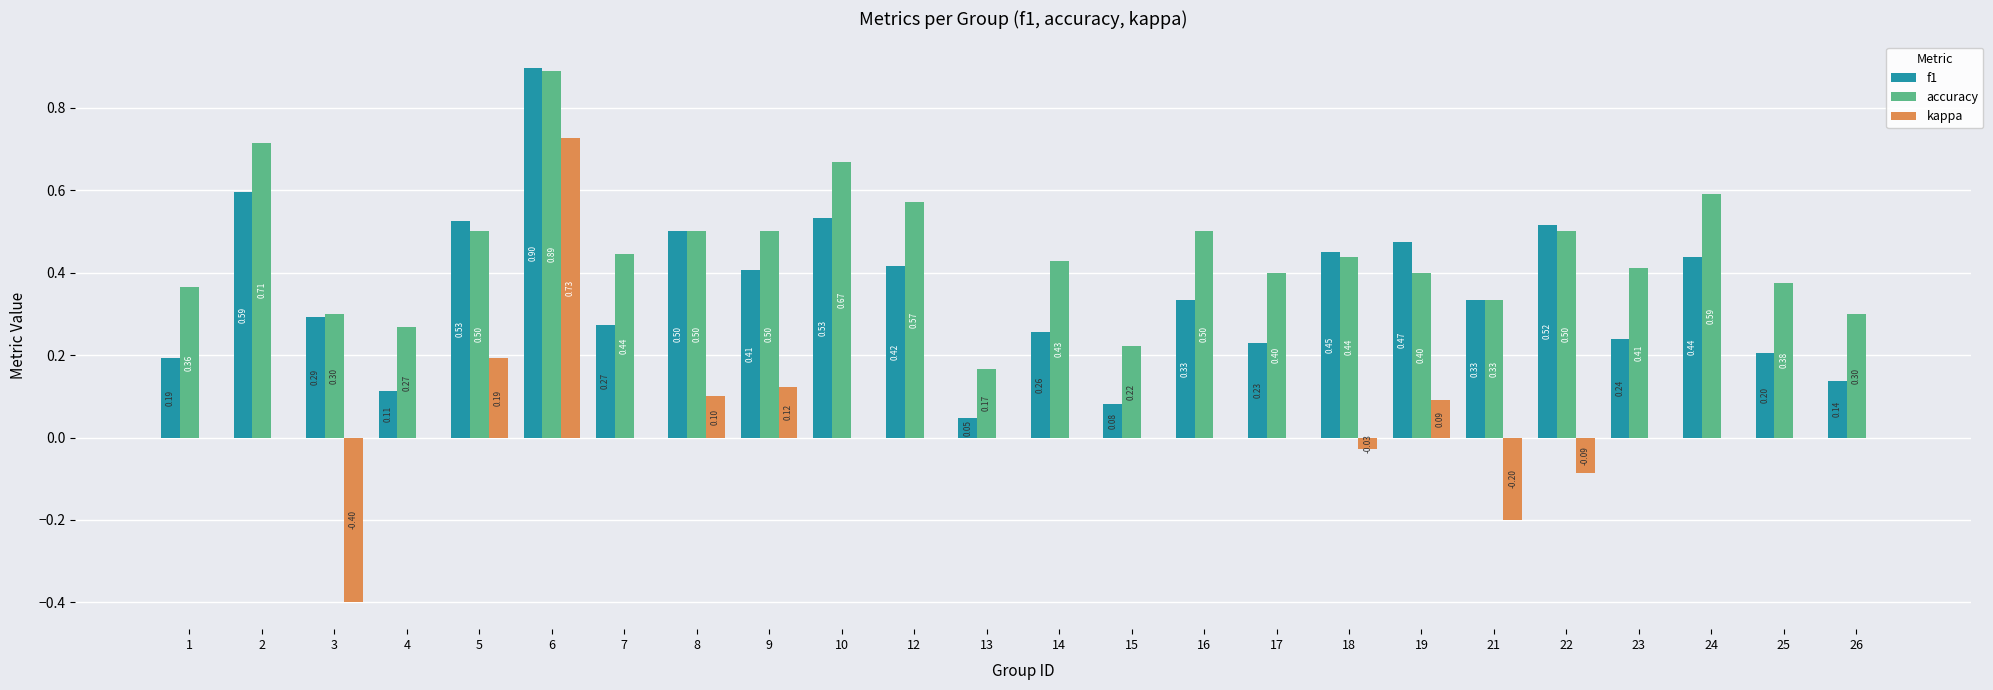

At which category is the sum across all series the highest?

6